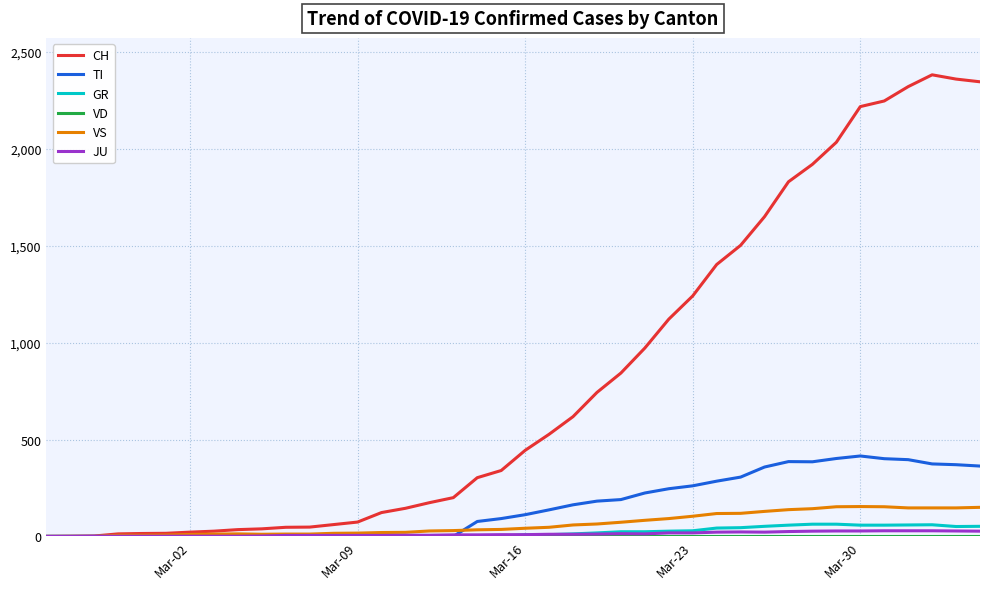

Does the chart have visible grid lines?

Yes